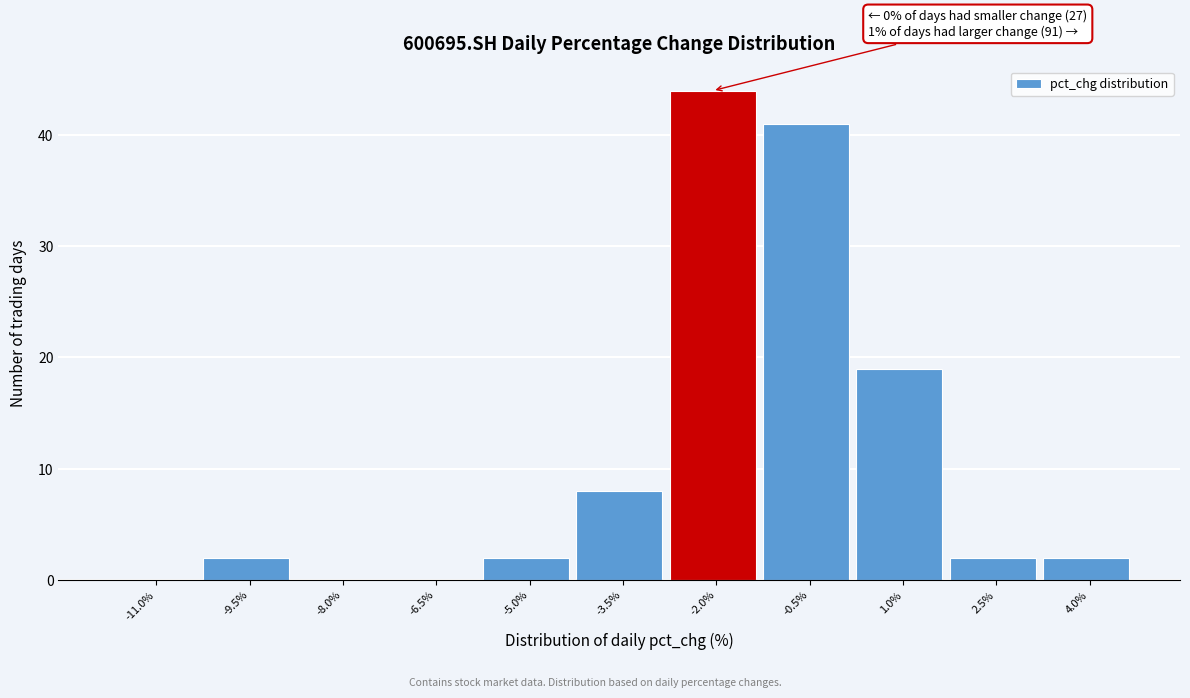

Reading left to right, what are all the values shown in this chart?

-11.0%=0	-9.5%=2	-8.0%=0	-6.5%=0	-5.0%=2	-3.5%=8	-2.0%=44	-0.5%=41	1.0%=19	2.5%=2	4.0%=2